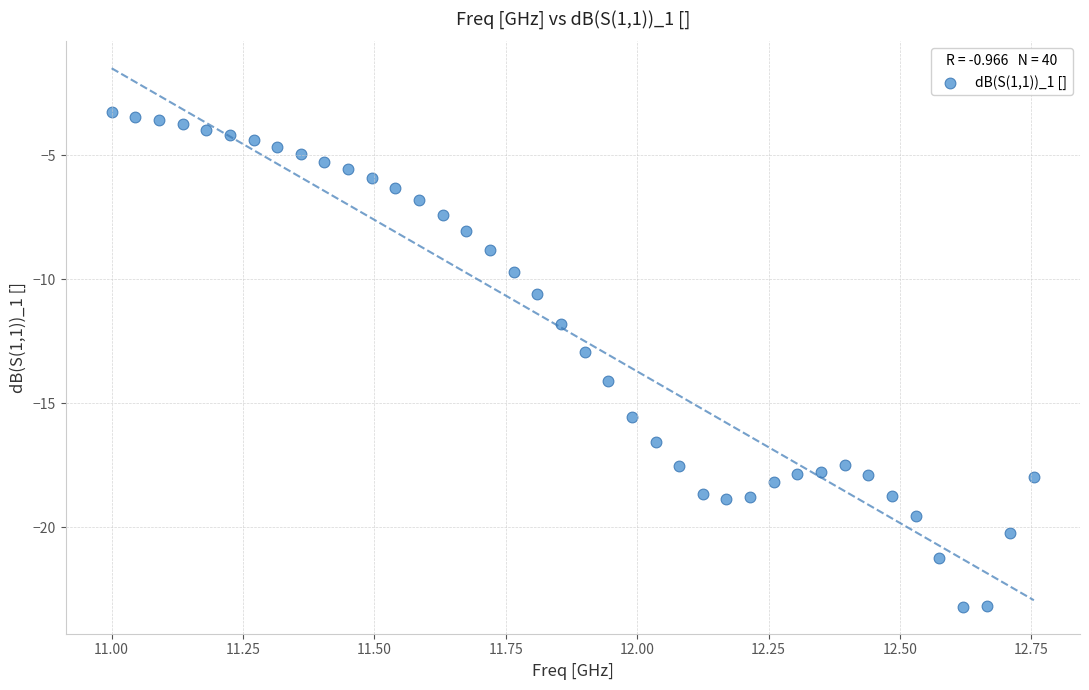

What is the range of Y values (max minus min)?

19.9